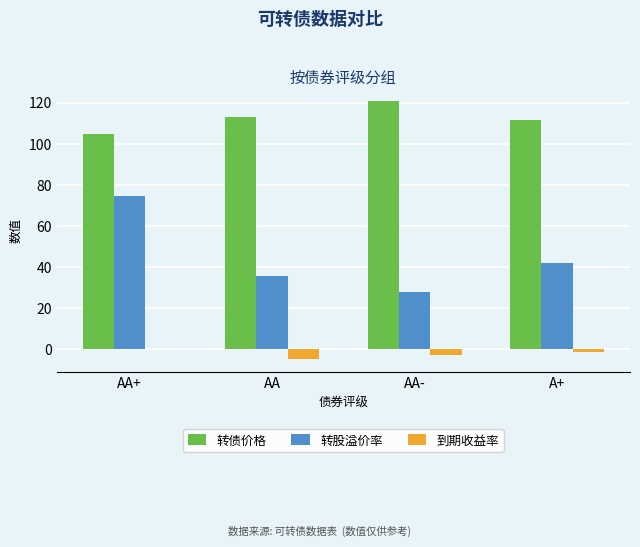

What is the difference between the 到期收益率 values at A+ and AA+?

1.5